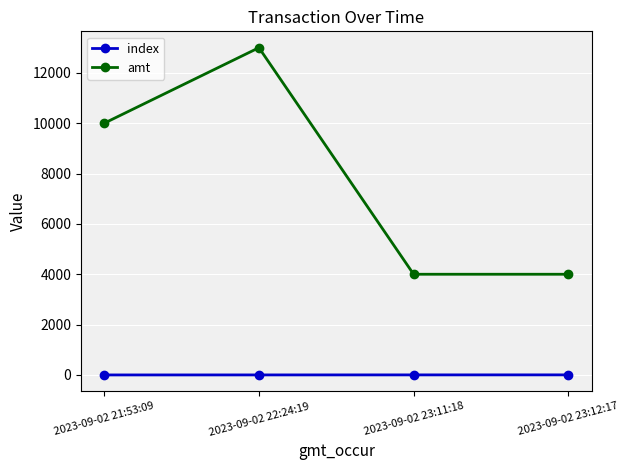

Rank the series by their maximum value, from lowest to highest.

index, amt